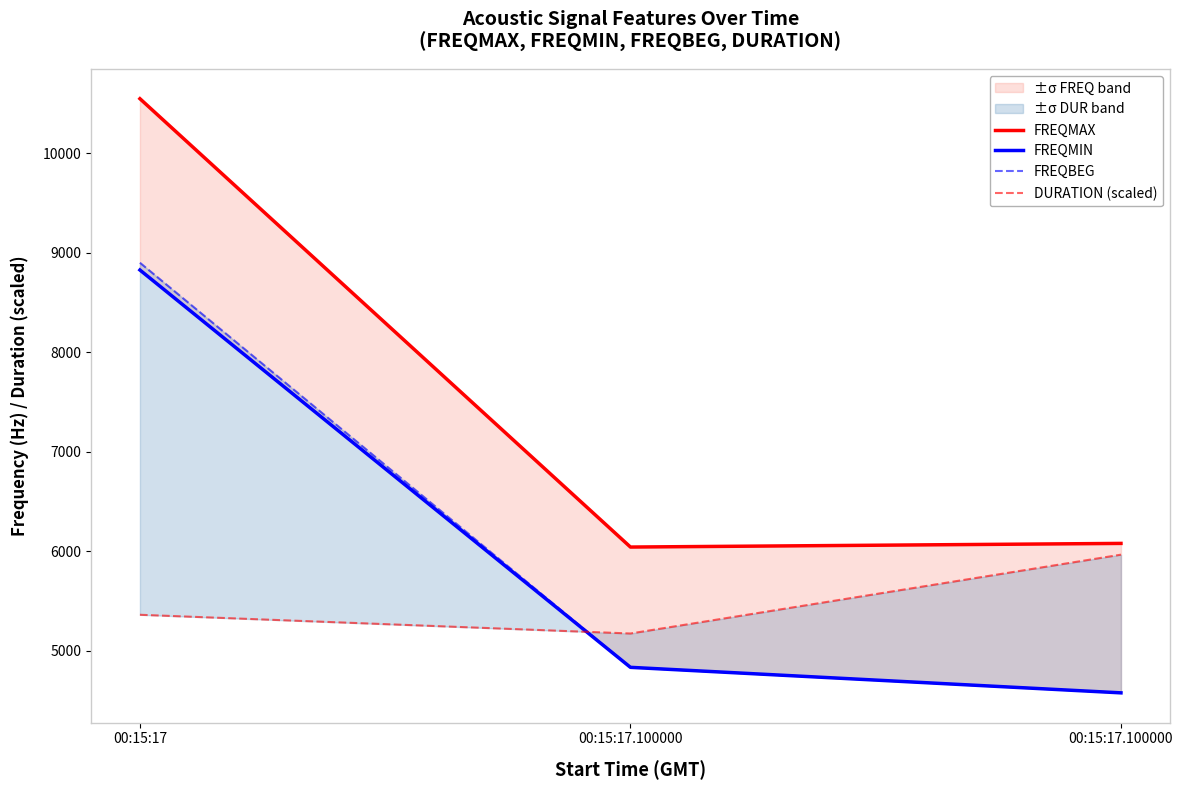

How many lines are shown in the chart?

4